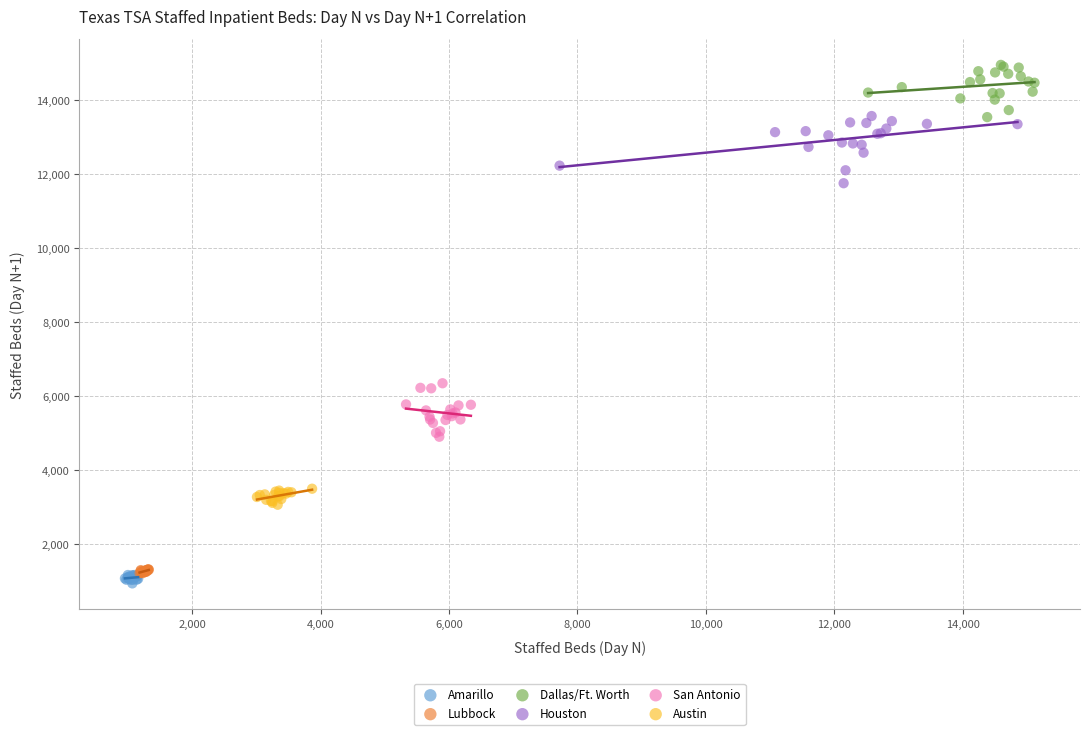

Which series reaches the maximum Y coordinate?

Dallas/Ft. Worth